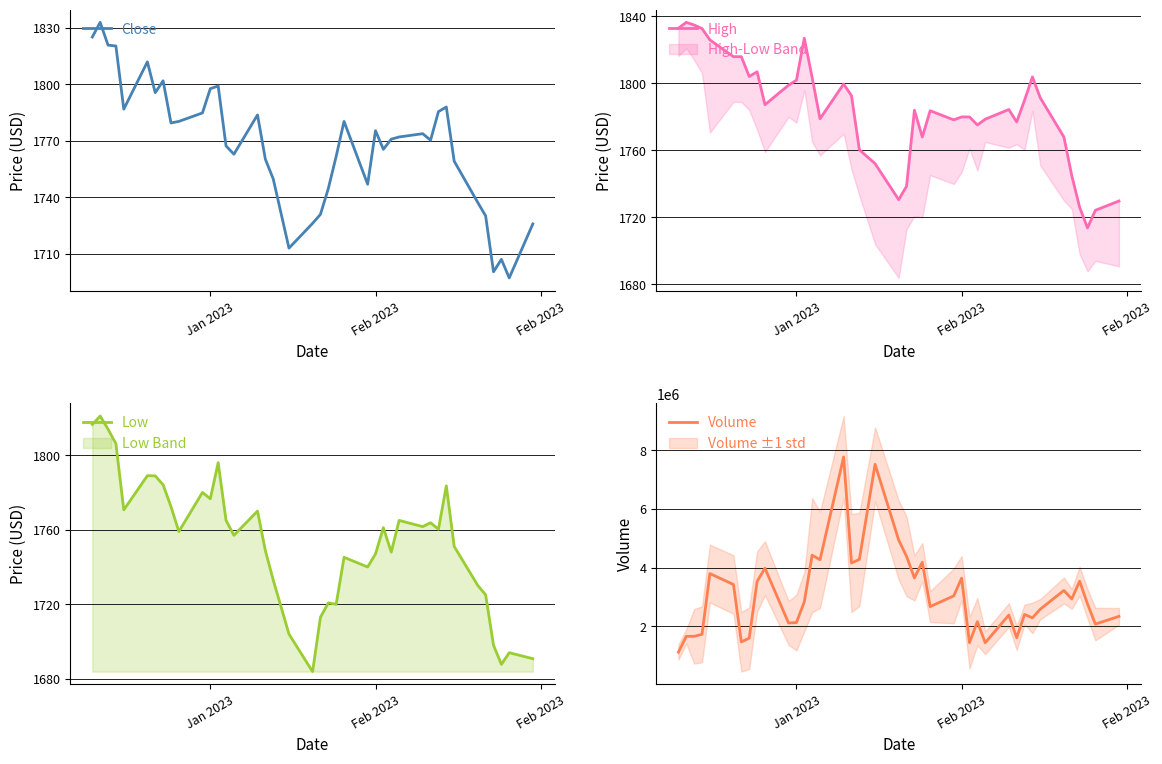

Is the value of Low at 29 greater than the value of Close at 9?

No